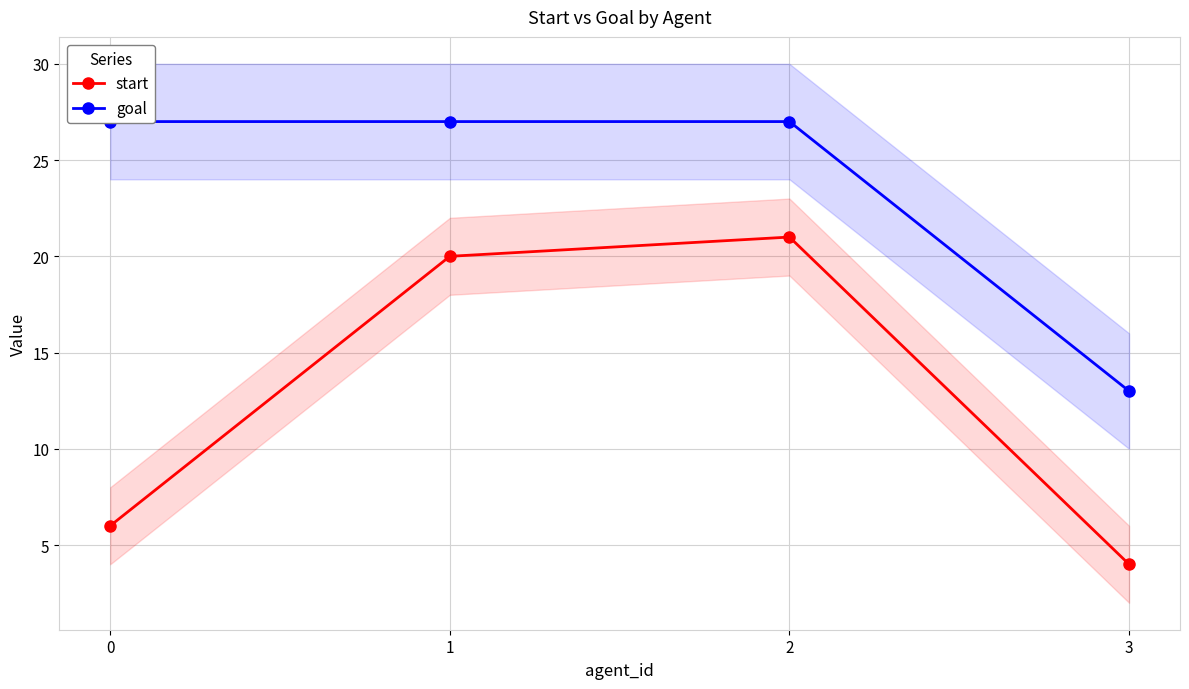

How many distinct data groups are displayed?

2